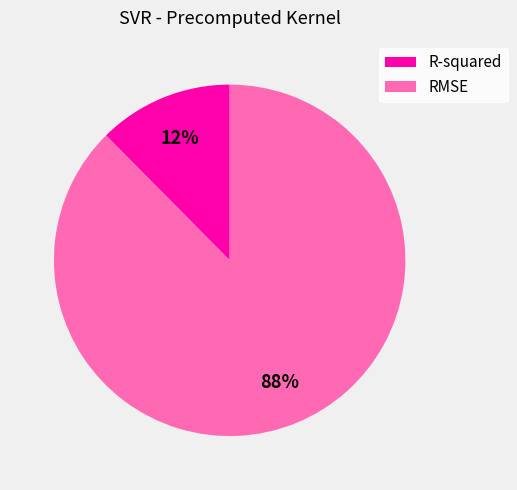

Do RMSE and R-squared together represent more than half of the pie?

Yes